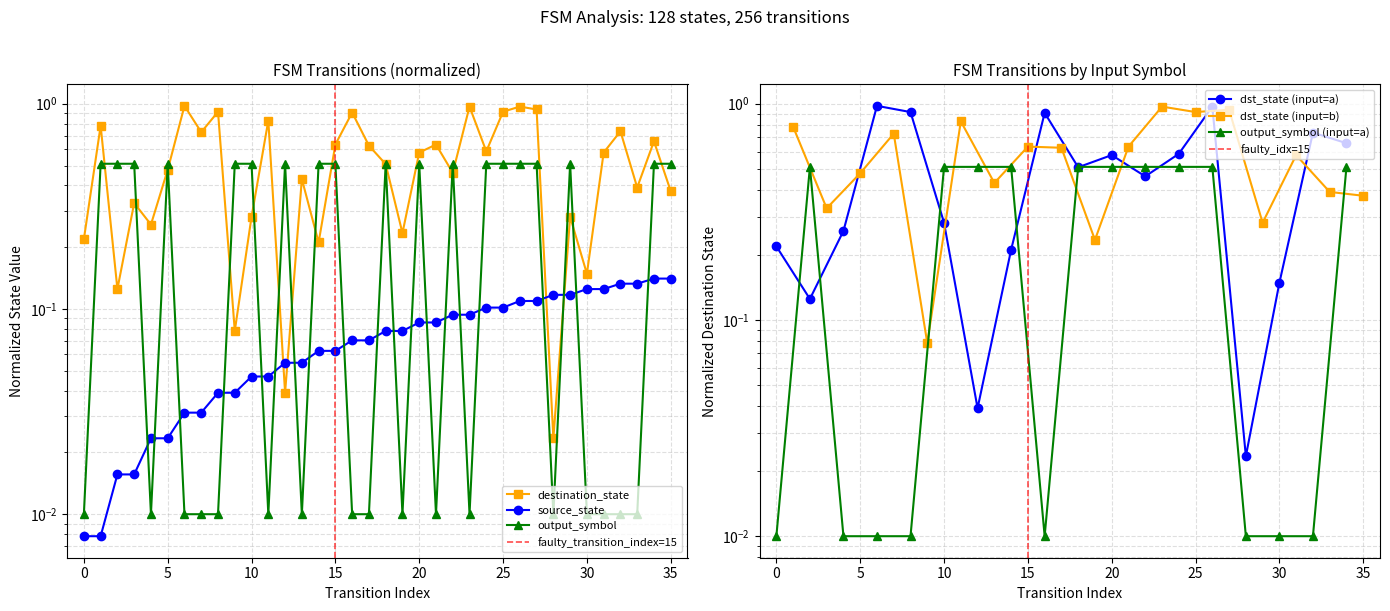

At which category is the sum across all series the highest?

26